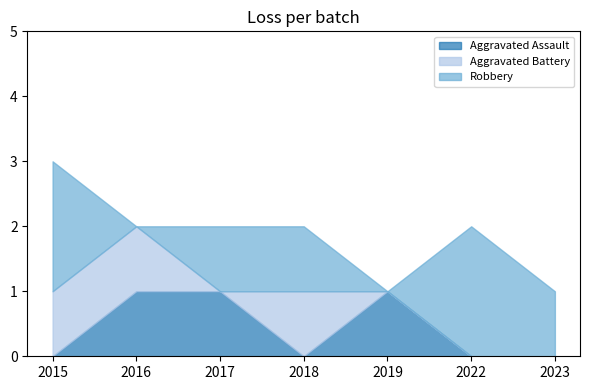

True or false: Aggravated Battery has a value of 0 at 2017.

True